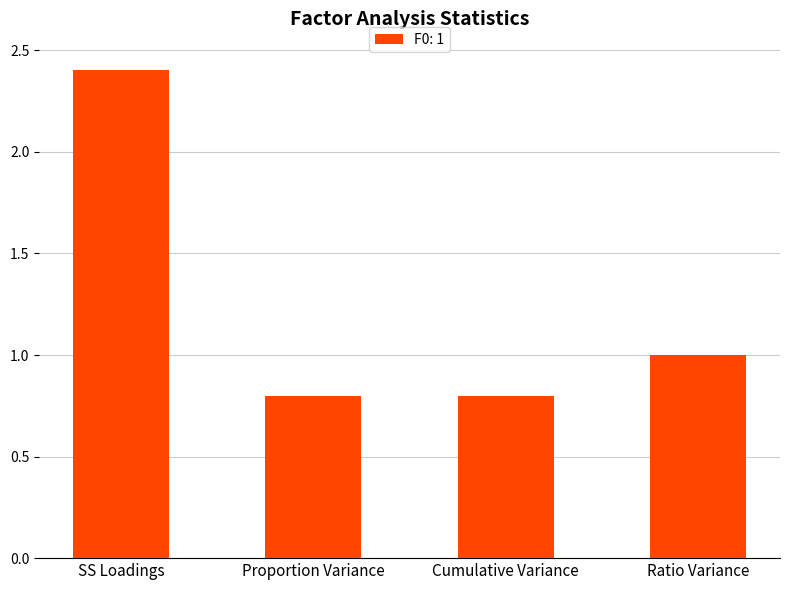

Count the number of categories in the chart.

4